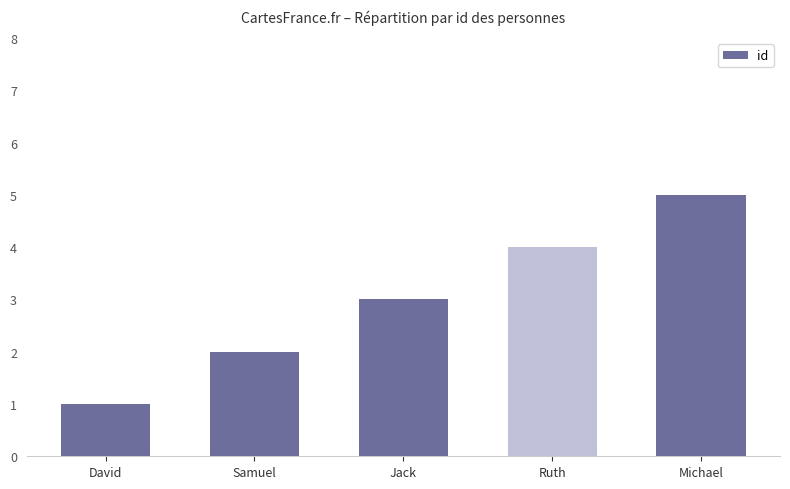

At which category does the chart reach its peak across all series?

Michael